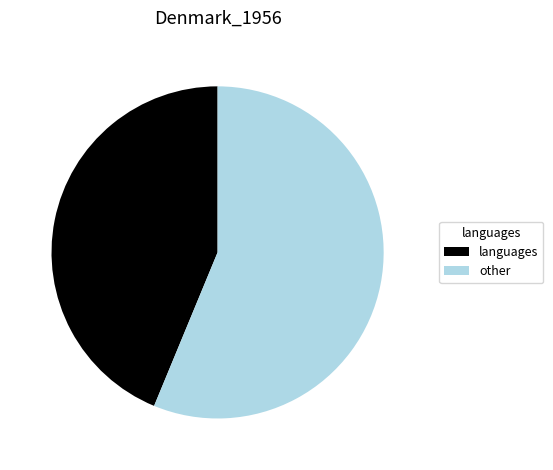

What is the smallest slice in the pie chart?

languages